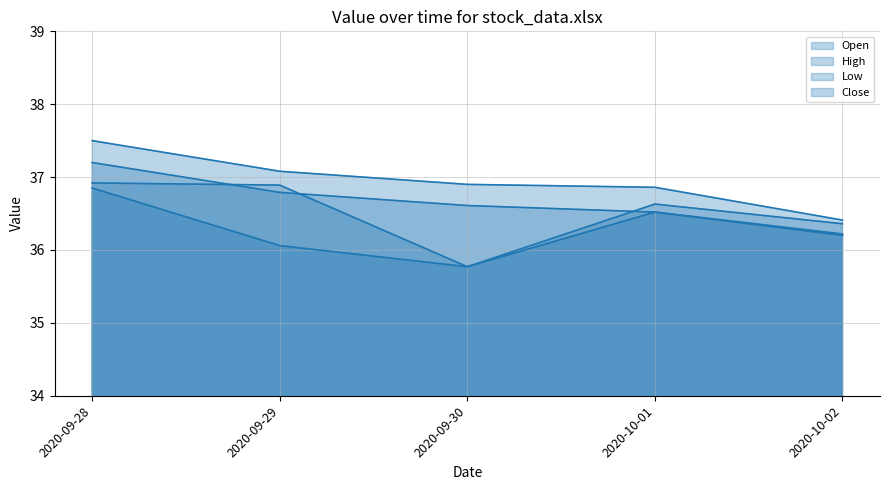

Reading right to left, list all the values displayed in this chart.

Open line: 36.2	36.5	36.6	36.8	37.2
High line: 36.4	36.9	36.9	37.1	37.5
Low line: 36.2	36.5	35.8	36.1	36.8
Close line: 36.4	36.6	35.8	36.9	36.9